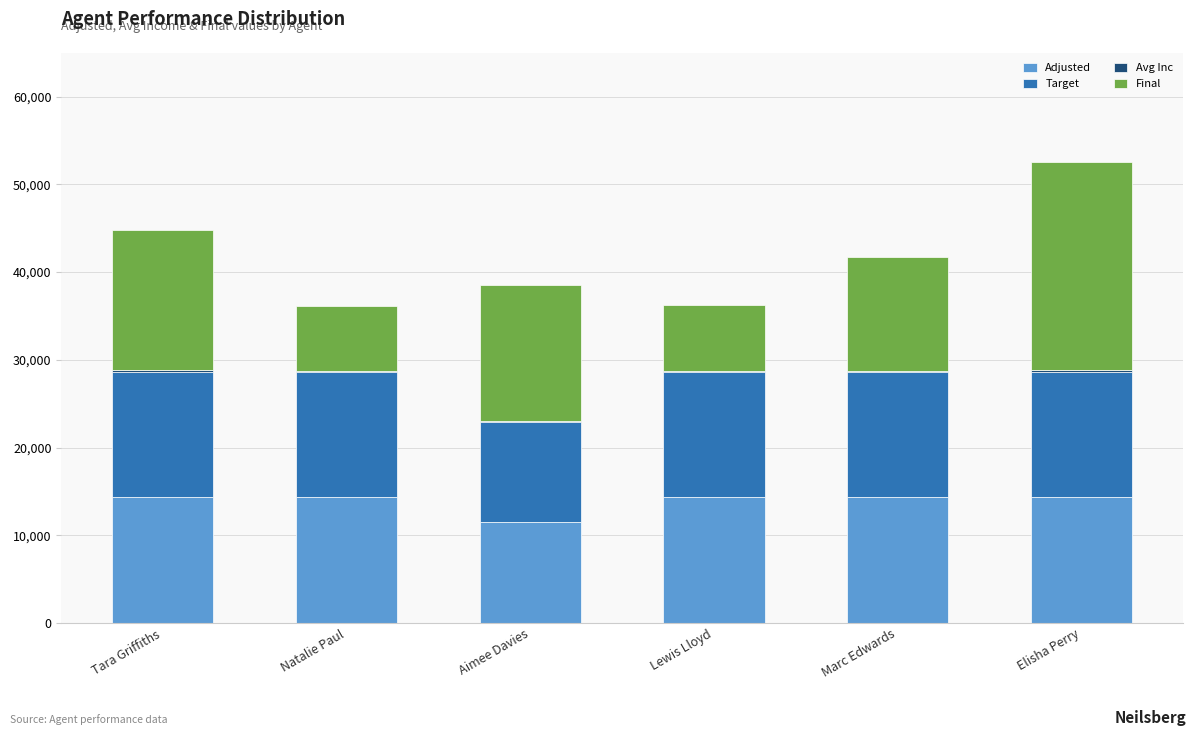

Are the bars horizontal?

No